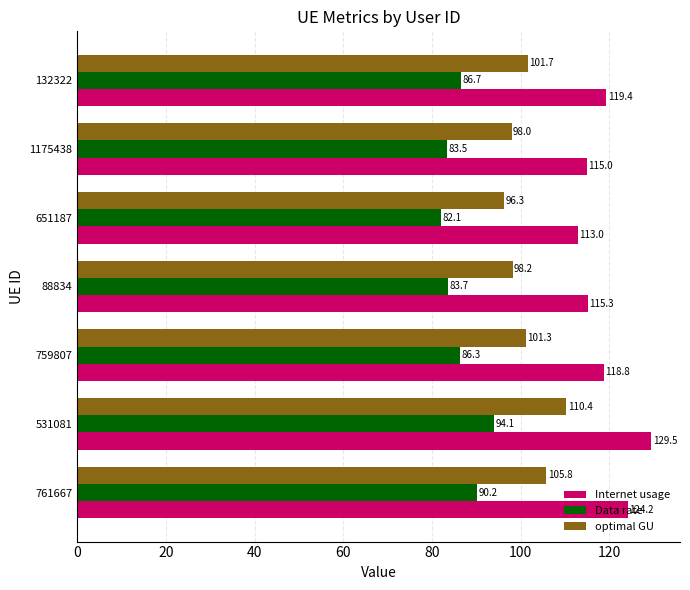

At which category does the chart reach its peak across all series?

531081